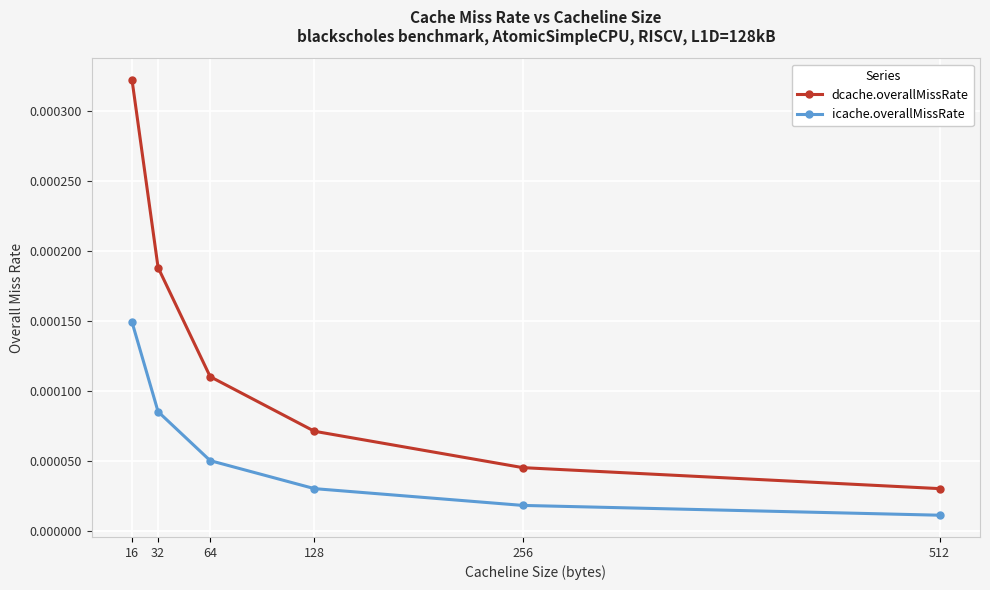

Rank the series at 16 from lowest to highest value.

icache.overallMissRate, dcache.overallMissRate